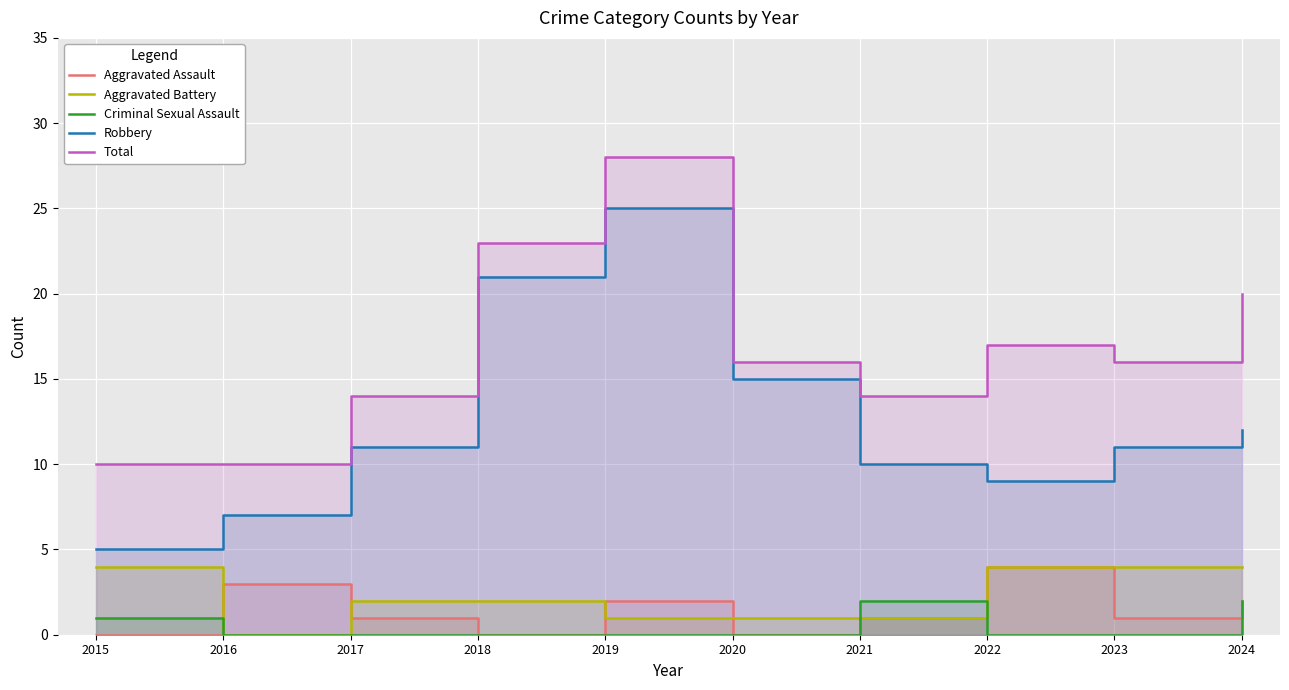

Is it true that Aggravated Assault equals 2 at 2018?

False